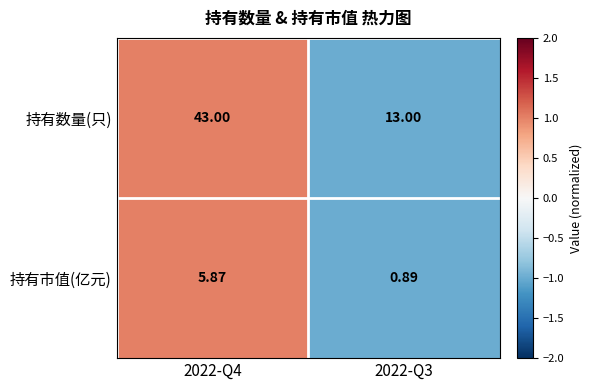

Which series has the largest total across all categories?

持有数量(只)